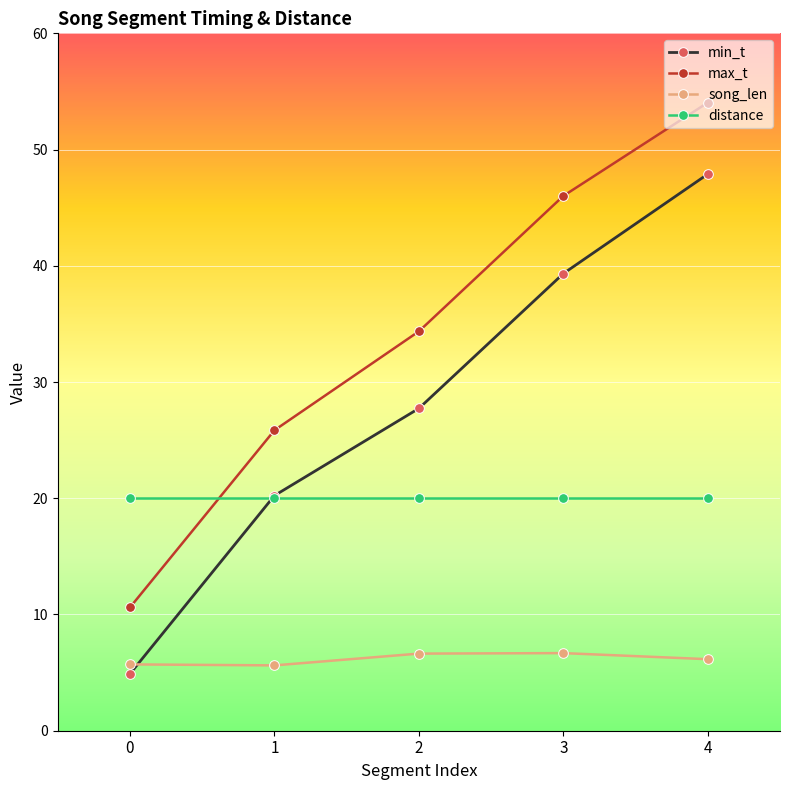

Which category has the highest value in the min_t series?

4